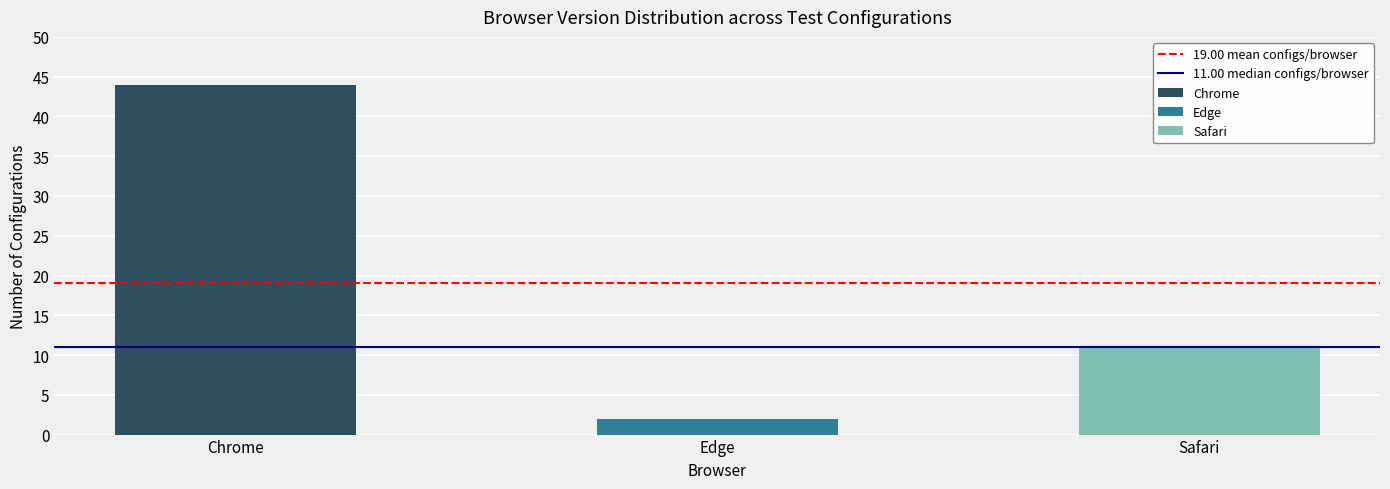

Where is 19.00 mean configs/browser nearest to the value 19?

Chrome